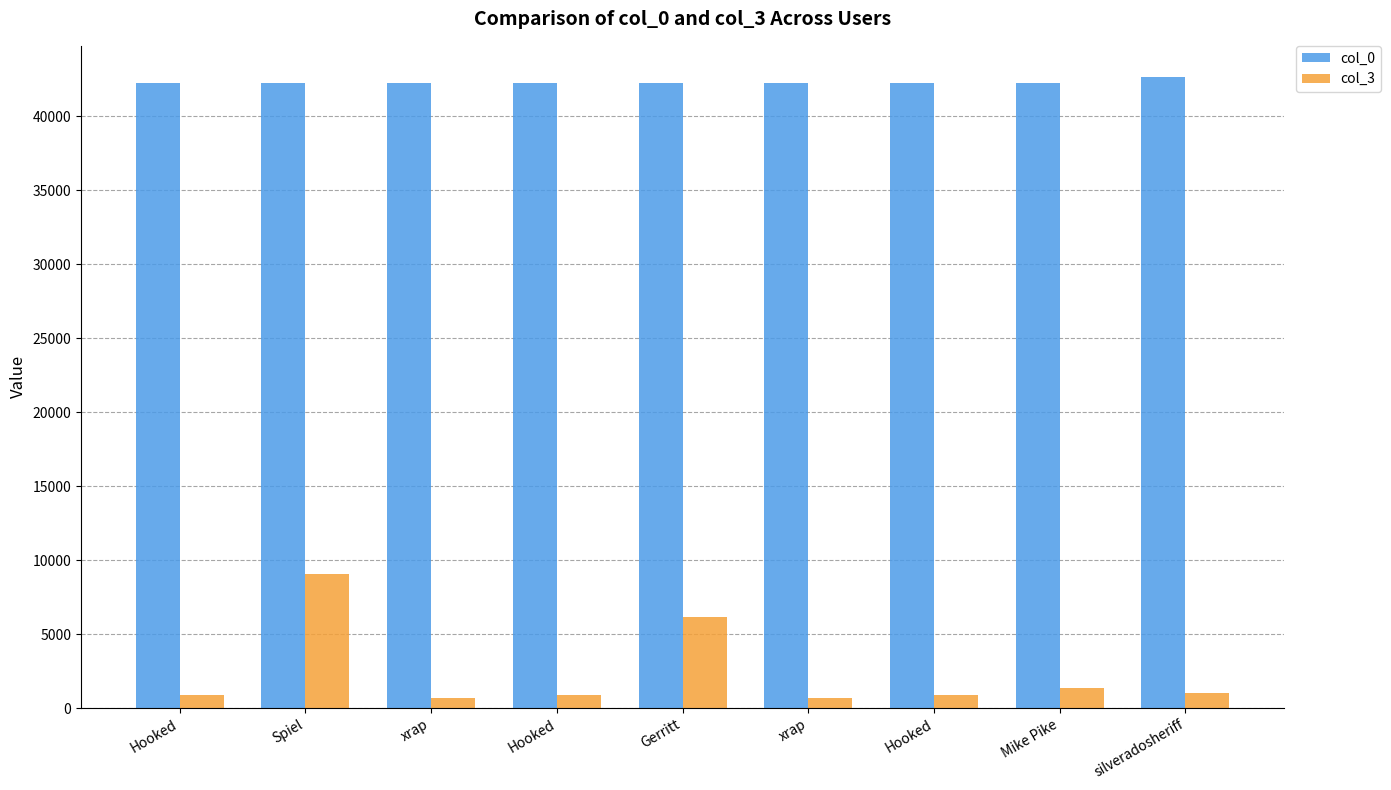

Count the number of categories in the chart.

9